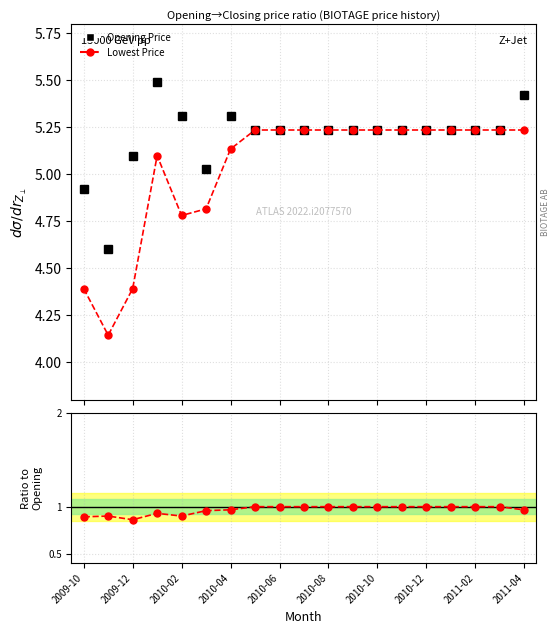

Reading left to right, list all the values displayed in this chart.

Highest Price: 4.9	4.6	5.1	5.5	5.3	5.0	5.3	5.2	5.2	5.2	5.2	5.2	5.2	5.2	5.2	5.2	5.2	5.2	5.4
Lowest Price: 4.4	4.1	4.4	5.1	4.8	4.8	5.1	5.2	5.2	5.2	5.2	5.2	5.2	5.2	5.2	5.2	5.2	5.2	5.2
Ratio: 0.9	0.9	0.9	0.9	0.9	1.0	1.0	1.0	1.0	1.0	1.0	1.0	1.0	1.0	1.0	1.0	1.0	1.0	1.0